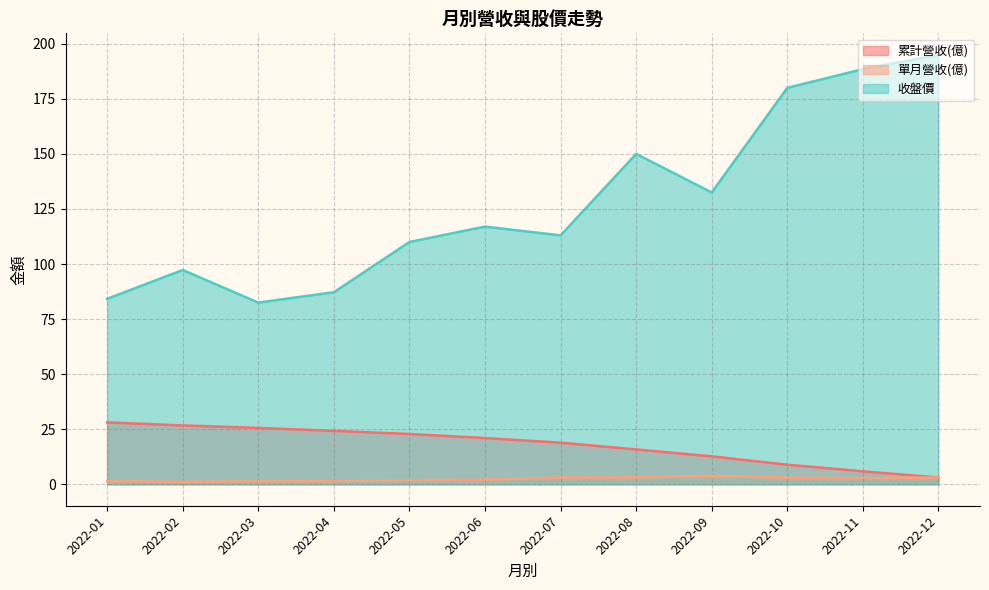

Does the chart display data point markers on the line(s)?

No